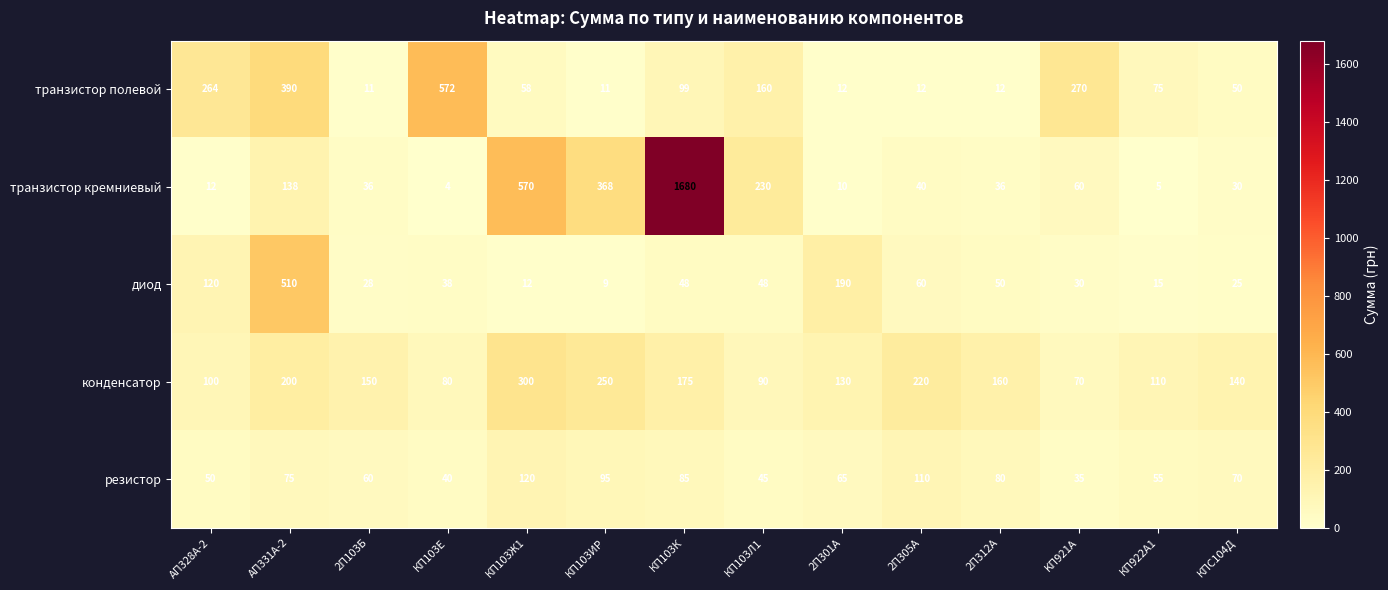

What is the difference between the maximum and minimum values in the конденсатор series?

230